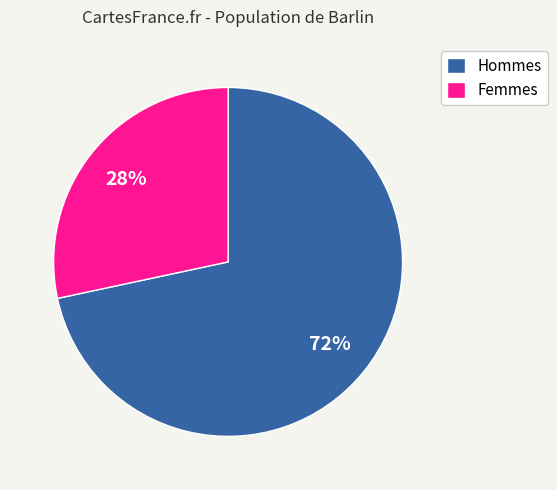

Which has a higher value, Femmes or Hommes?

Hommes